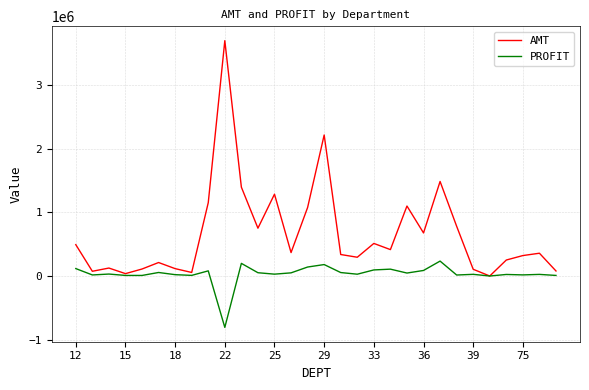

List the series in order of their peak value, lowest first.

PROFIT, AMT